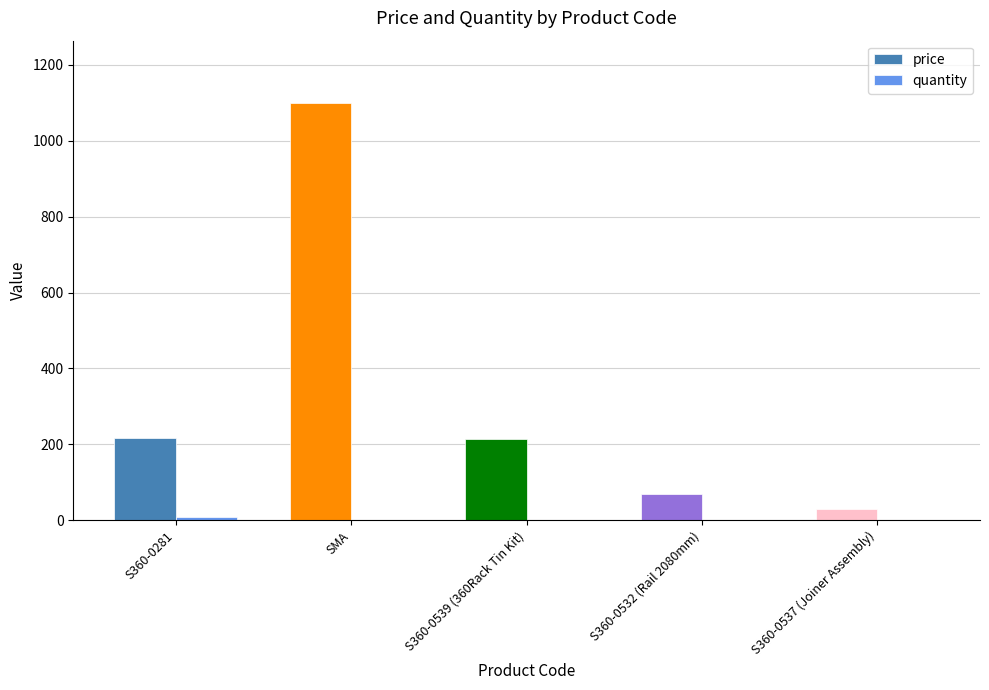

Which series changed the most between S360-0281 and SMA?

price